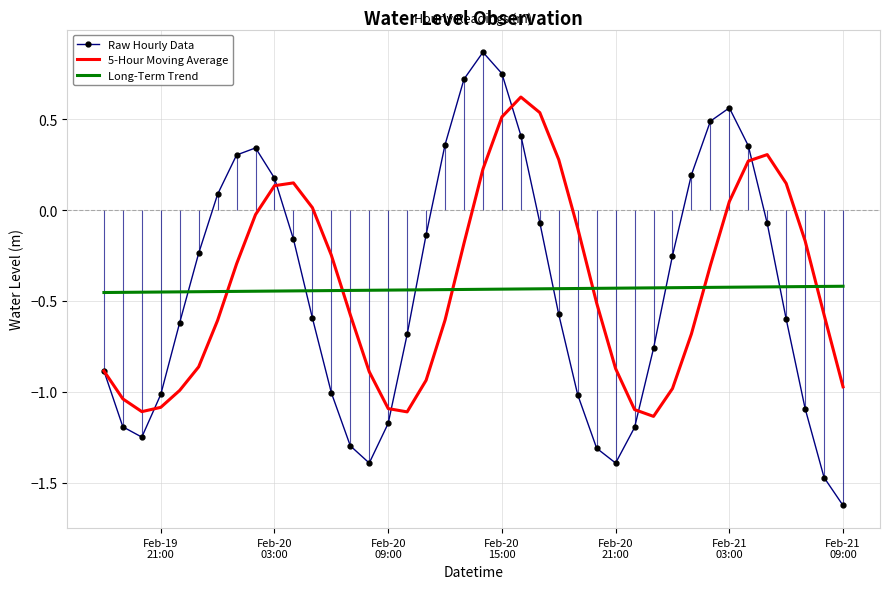

After their last crossing, which series has the higher values: Long-Term Trend or Raw Hourly Data?

Long-Term Trend